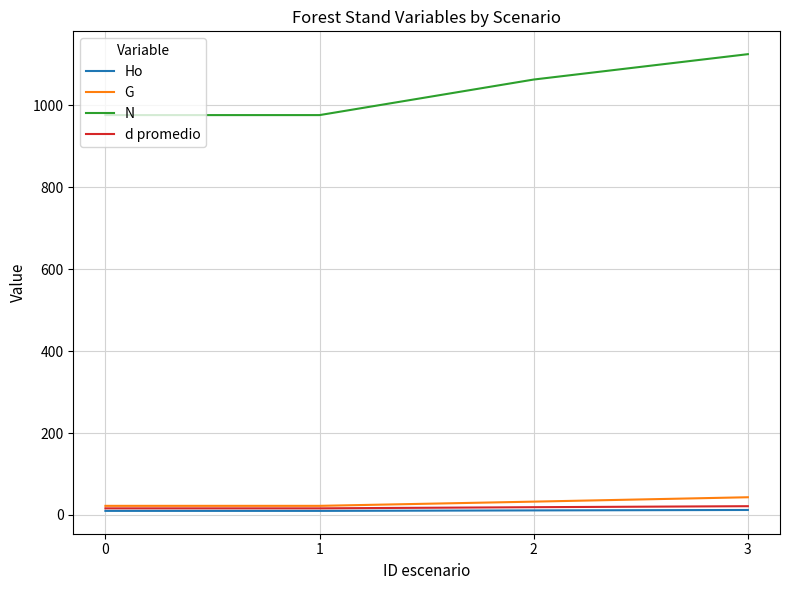

What is the highest value of the N series?

1124.9